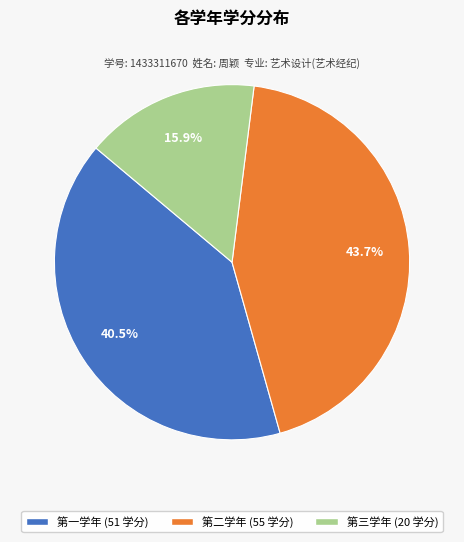

Which category has the smallest portion of the pie?

第三学年